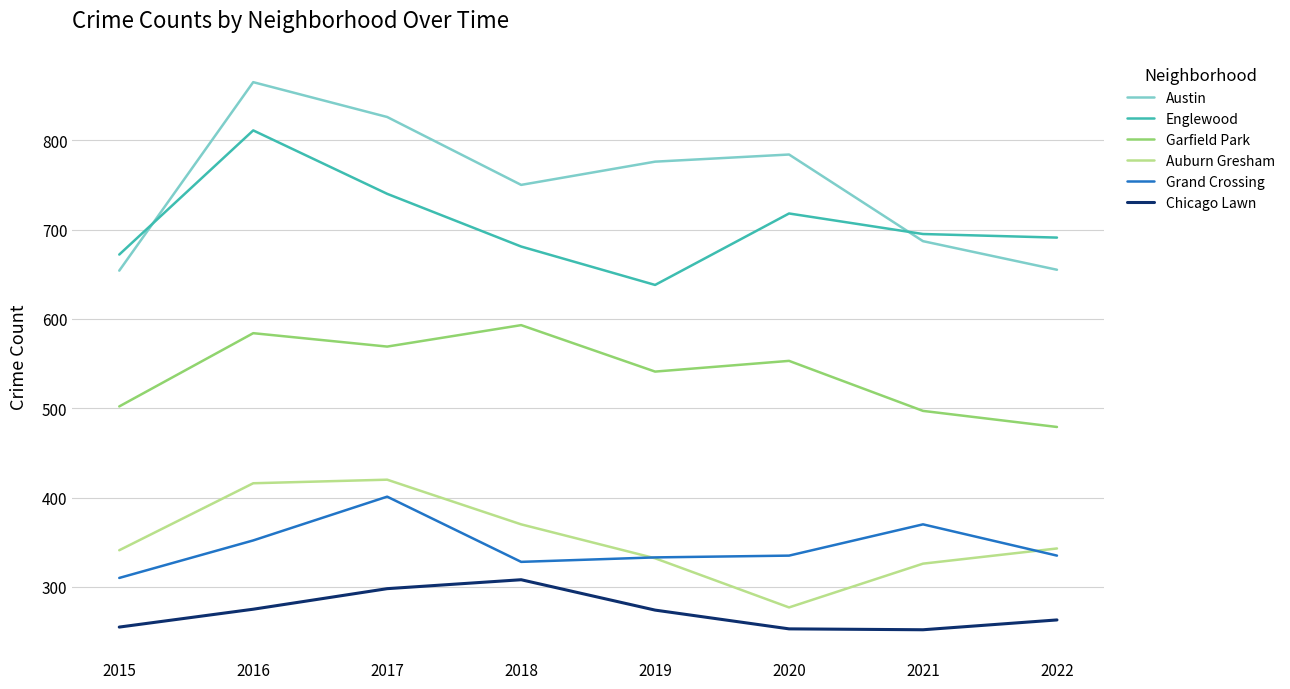

In Garfield Park, how many points are higher than both neighbors (excluding endpoints)?

3